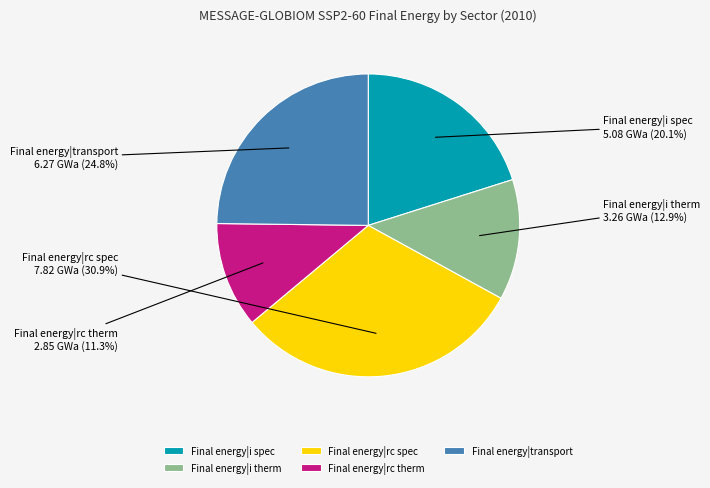

Between Final energy|i therm and Final energy|rc spec, which is larger?

Final energy|rc spec